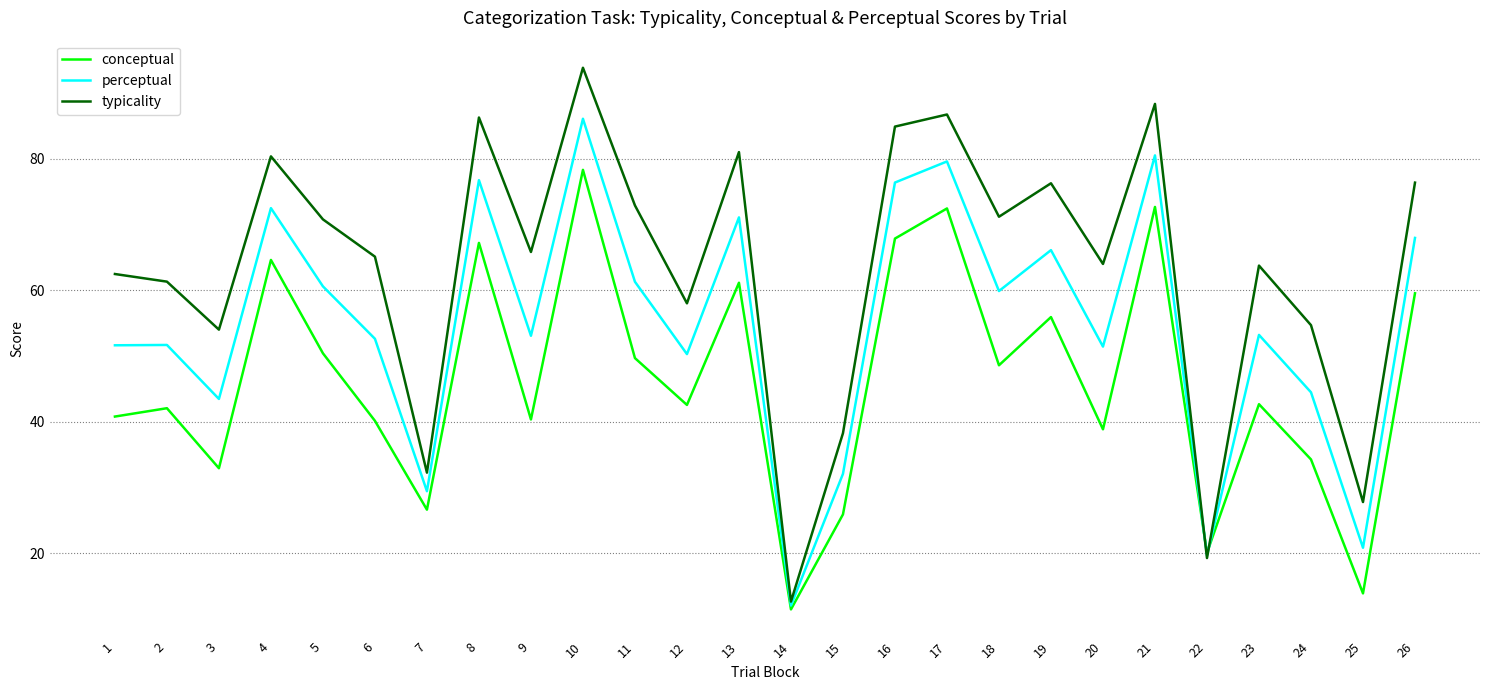

What are all the series names shown in the legend?

conceptual, perceptual, typicality